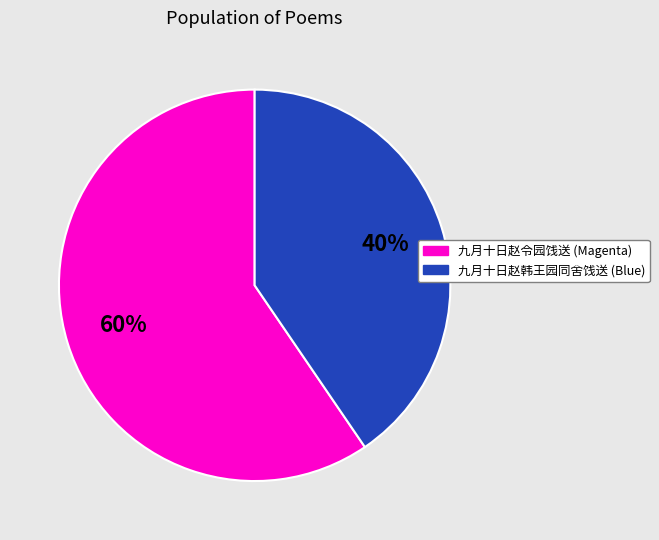

To the nearest percent, what is the average slice percentage?

50%